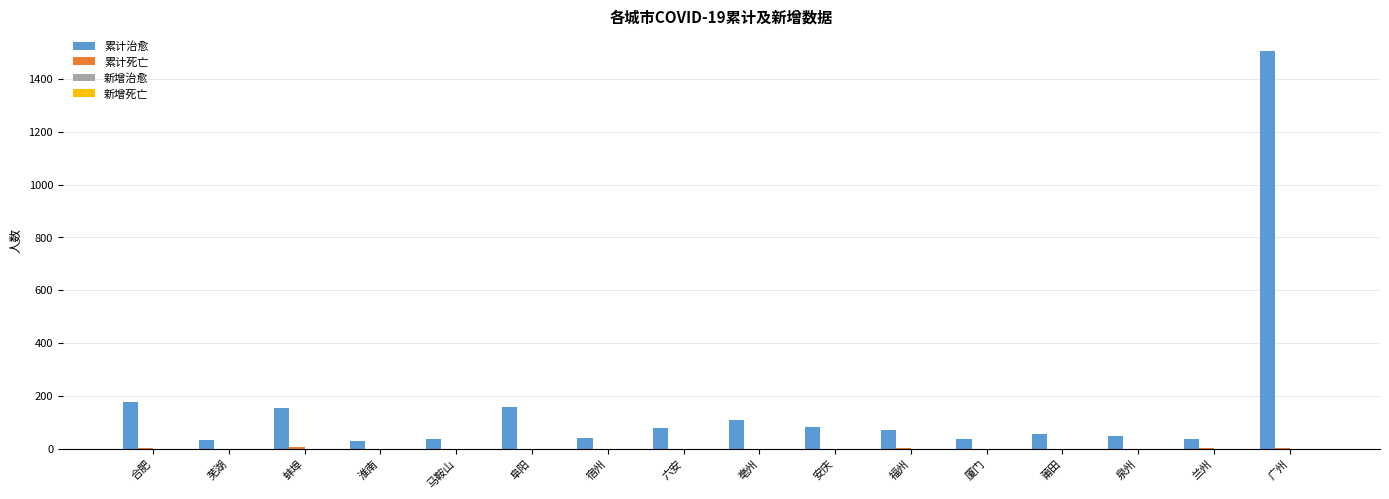

What is the greatest value displayed?

1506